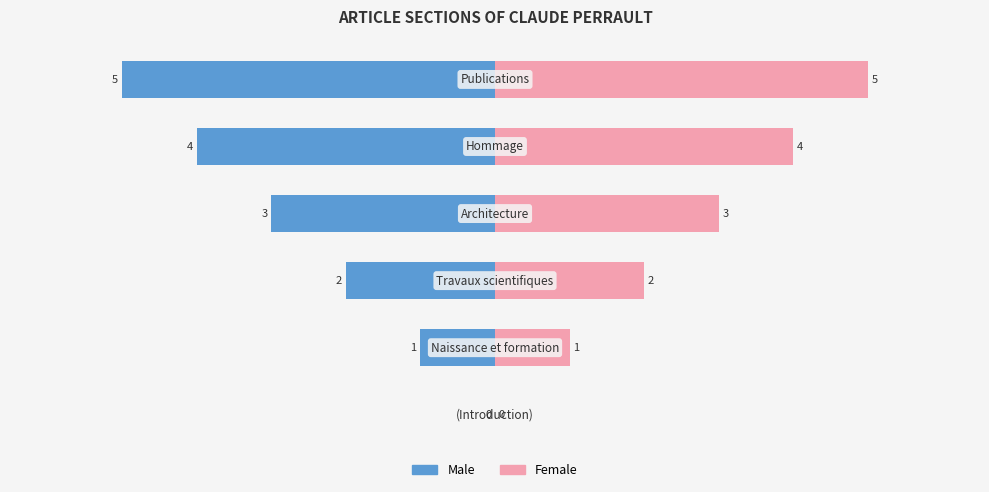

How many bars are there in each group?

2